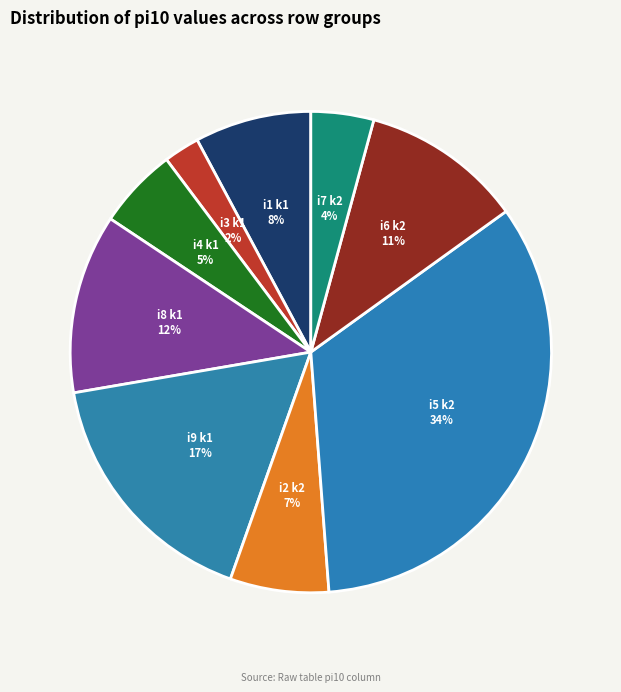

How many slices are in this pie chart?

9